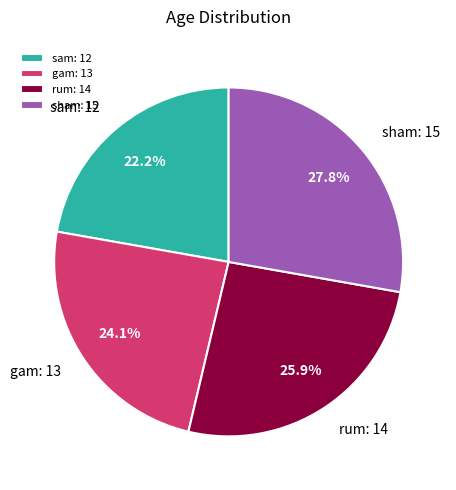

What percentage is NOT represented by rum?

74.1%